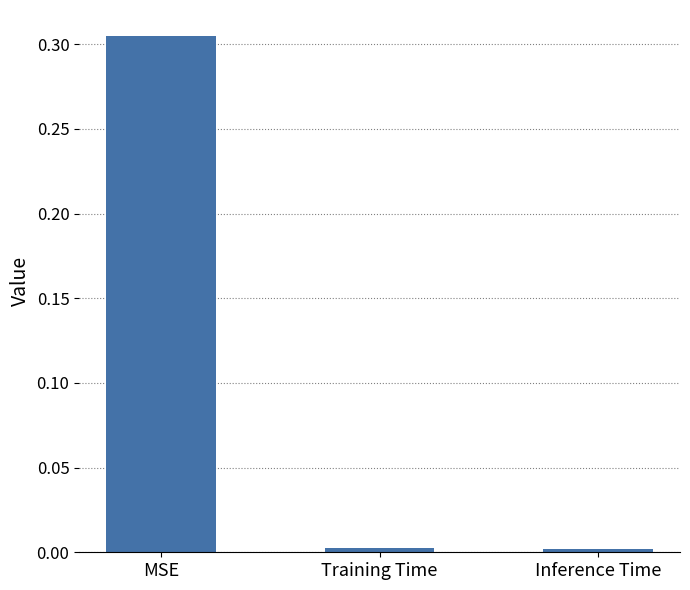

Between Inference Time and MSE, which is larger?

MSE